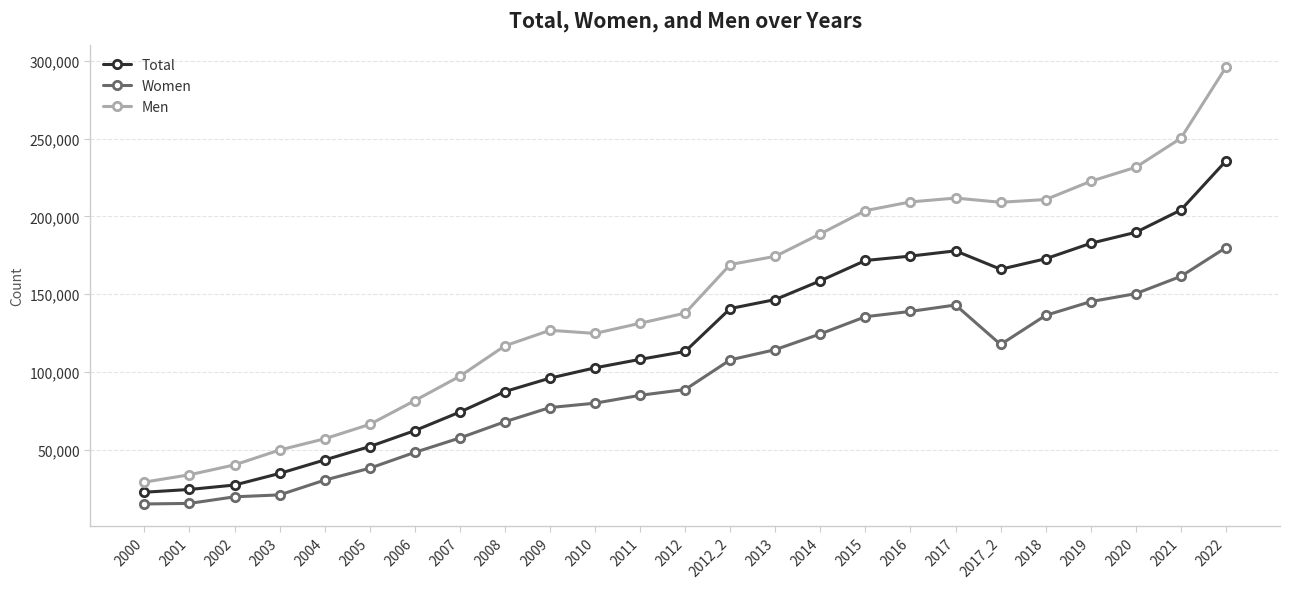

The value of Total at 2019 is 182673. True or false?

True